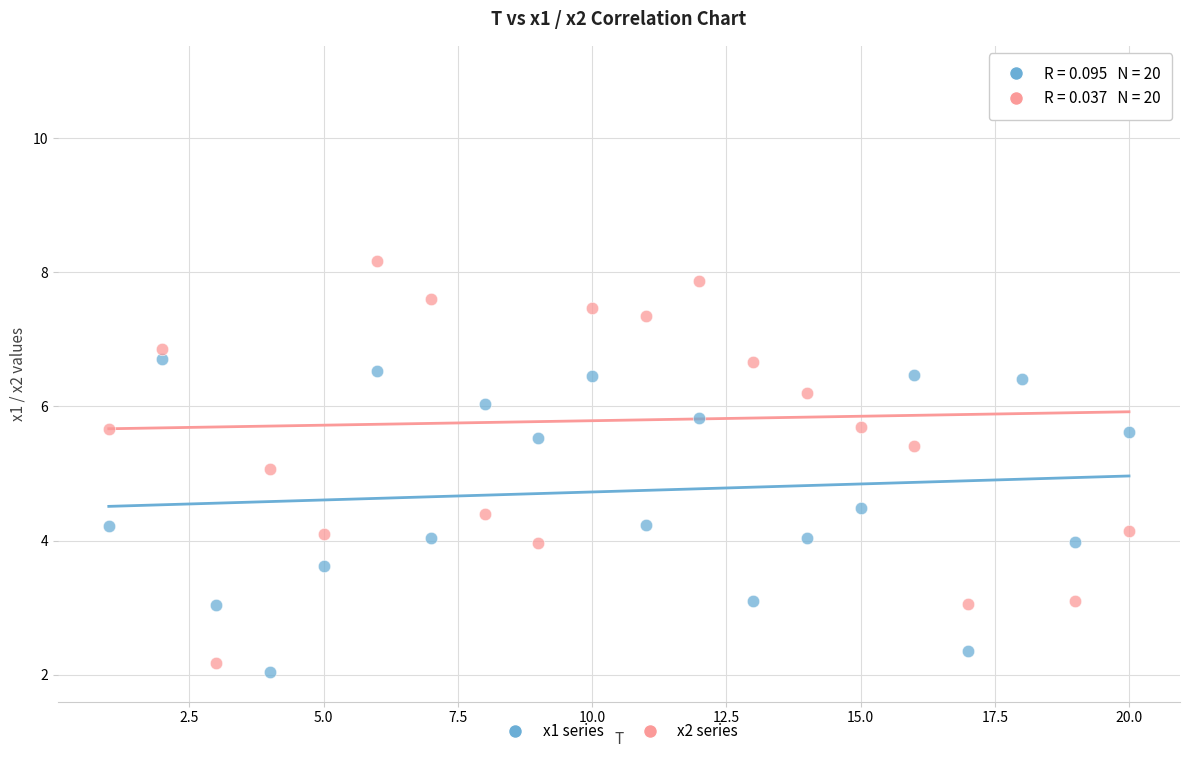

What is the X range (max minus min) for the scatter plot?

19.0